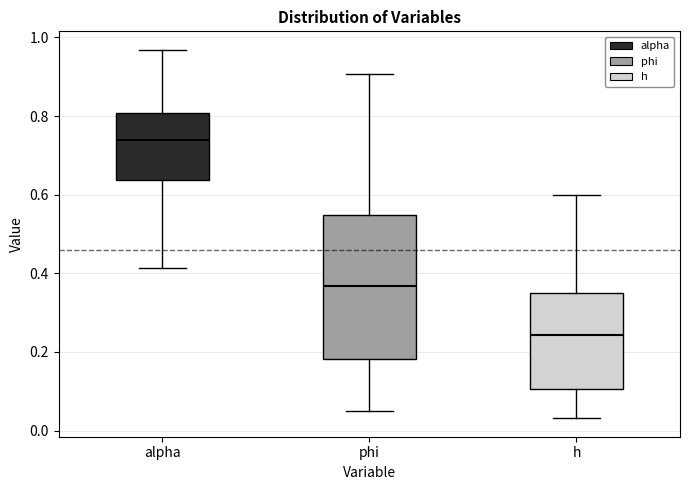

Which box has the lowest median line?

h